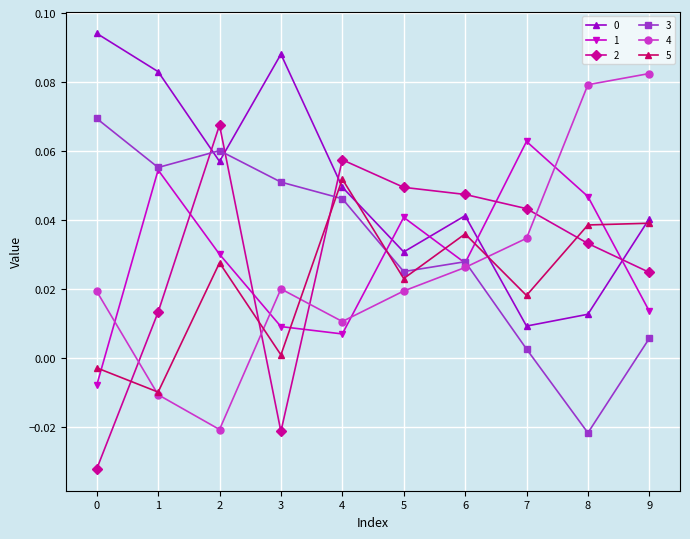

How many interior local valleys does the 0 series have?

3